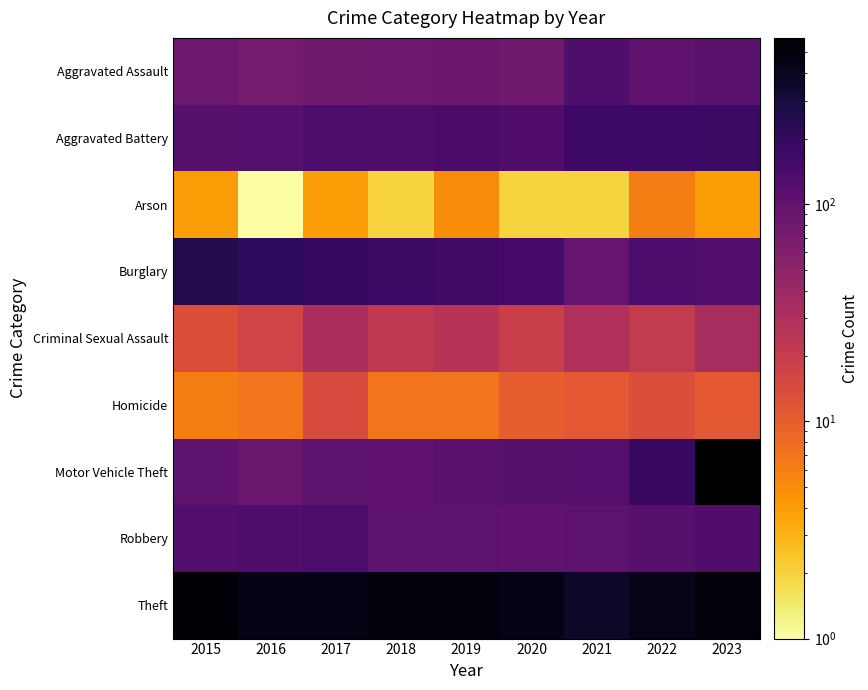

What is the total value across all series at 2015?

1244